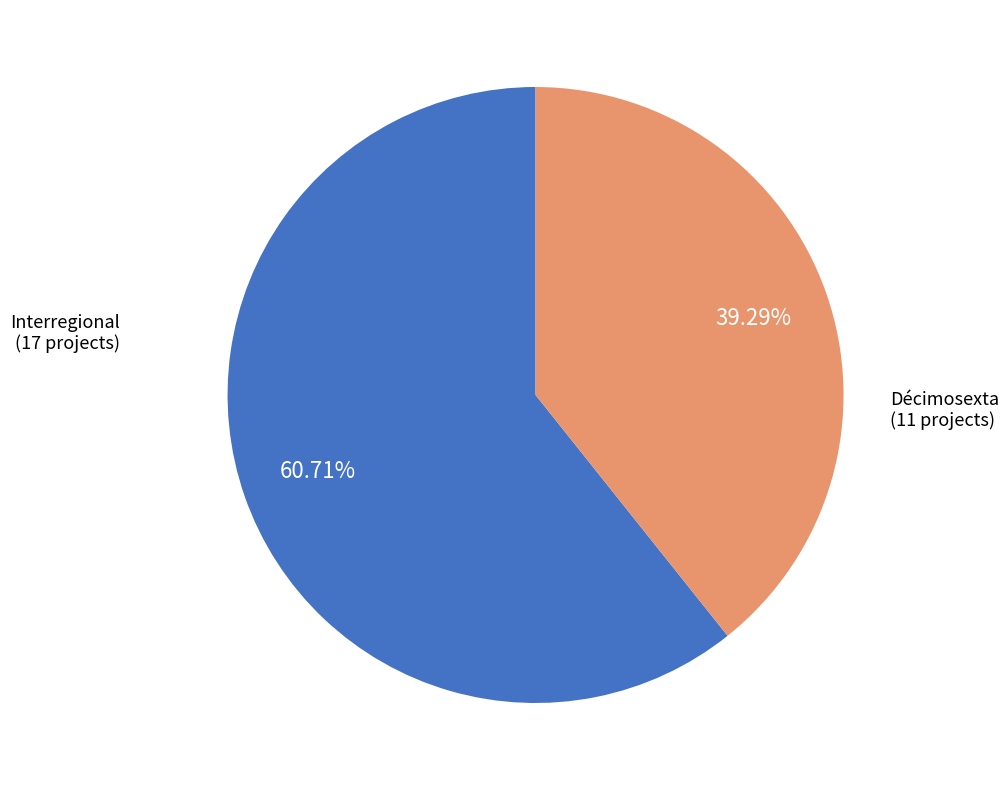

True or false: Décimosexta accounts for 54% of the total.

False